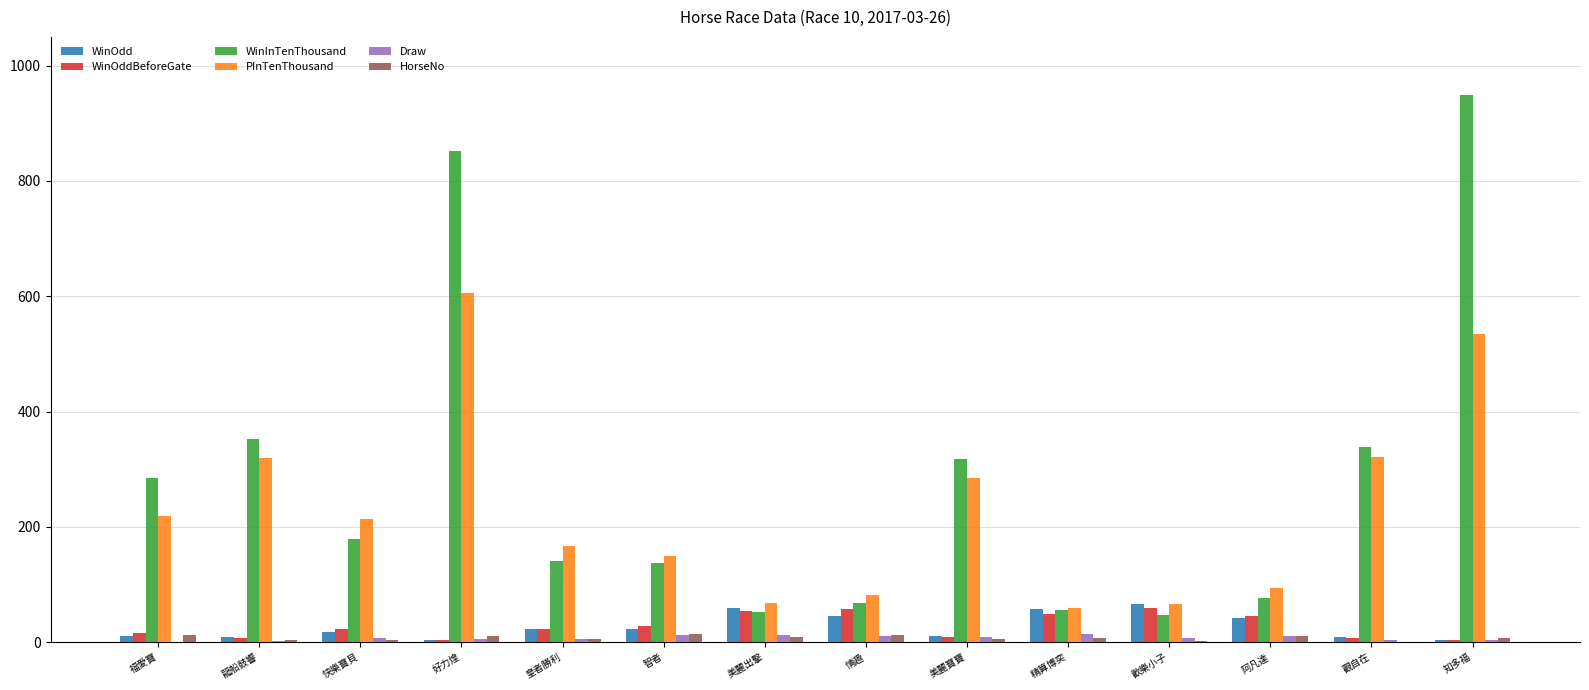

Which series has the largest total across all categories?

WinInTenThousand